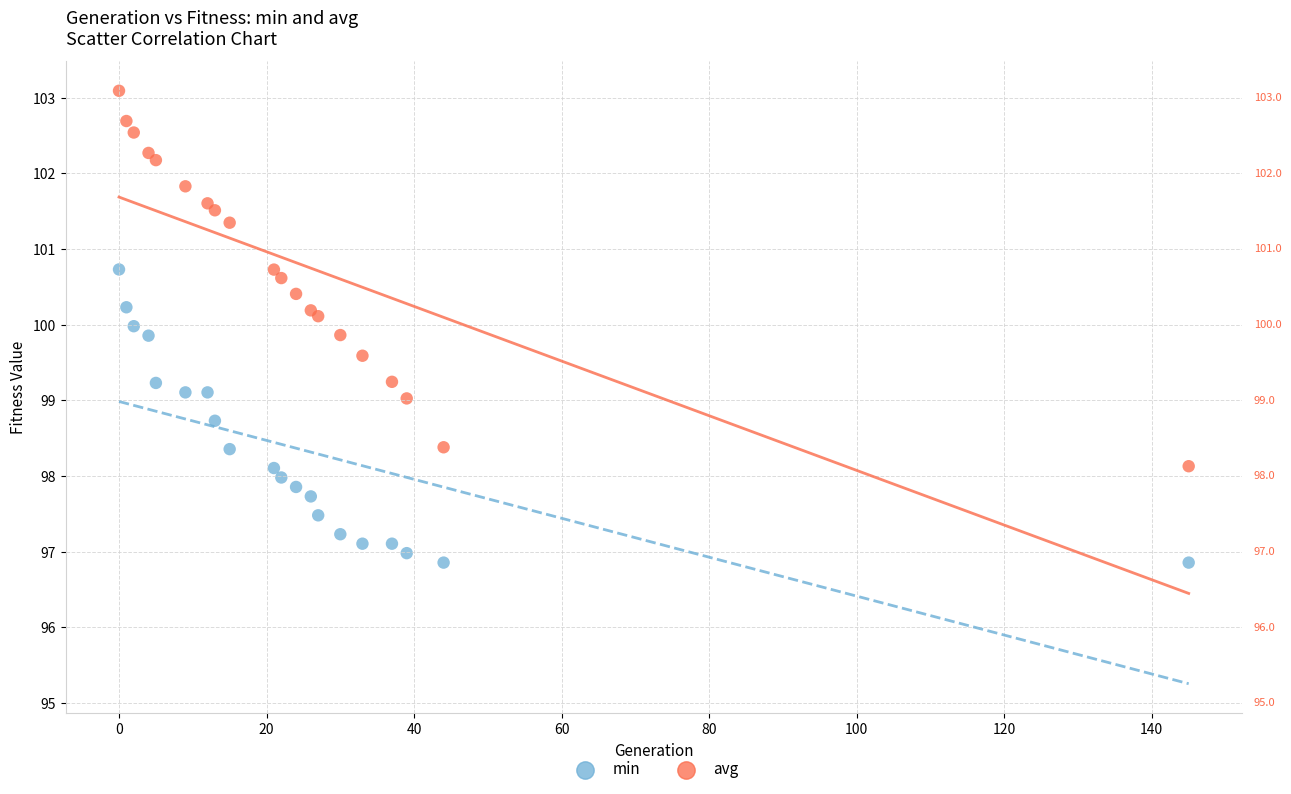

Which series reaches the maximum Y coordinate?

avg